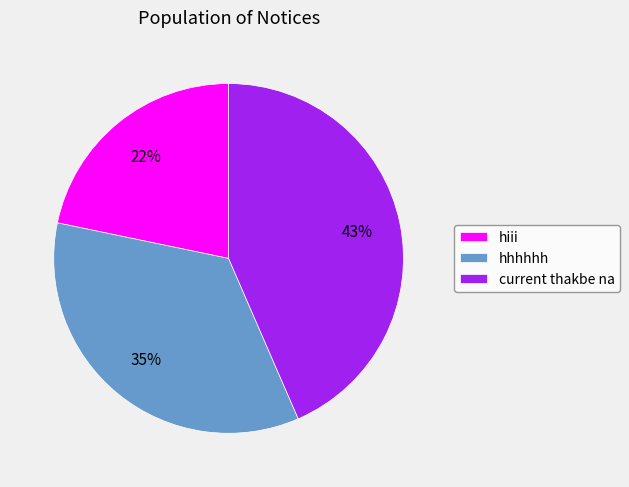

Is the sum of hhhhhh and hiii greater than half?

Yes